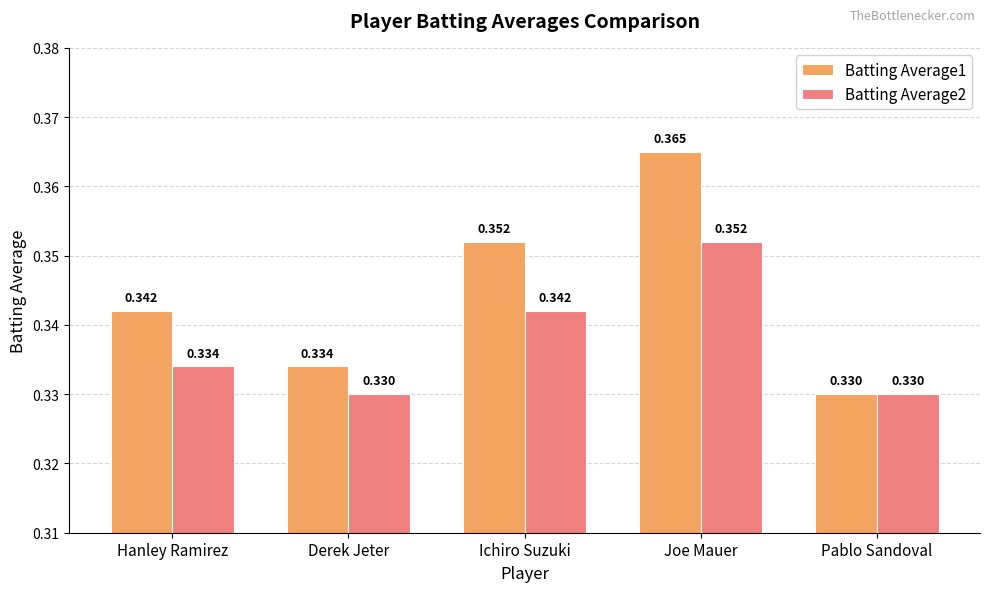

Does the chart contain stacked bars?

No